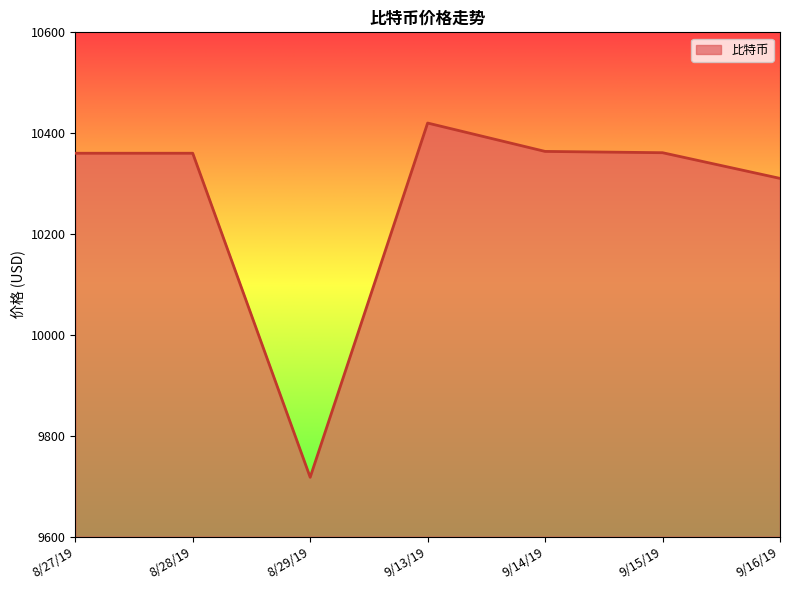

Rank the categories by value from lowest to highest.

8/29/19, 9/16/19, 8/27/19, 8/28/19, 9/15/19, 9/14/19, 9/13/19